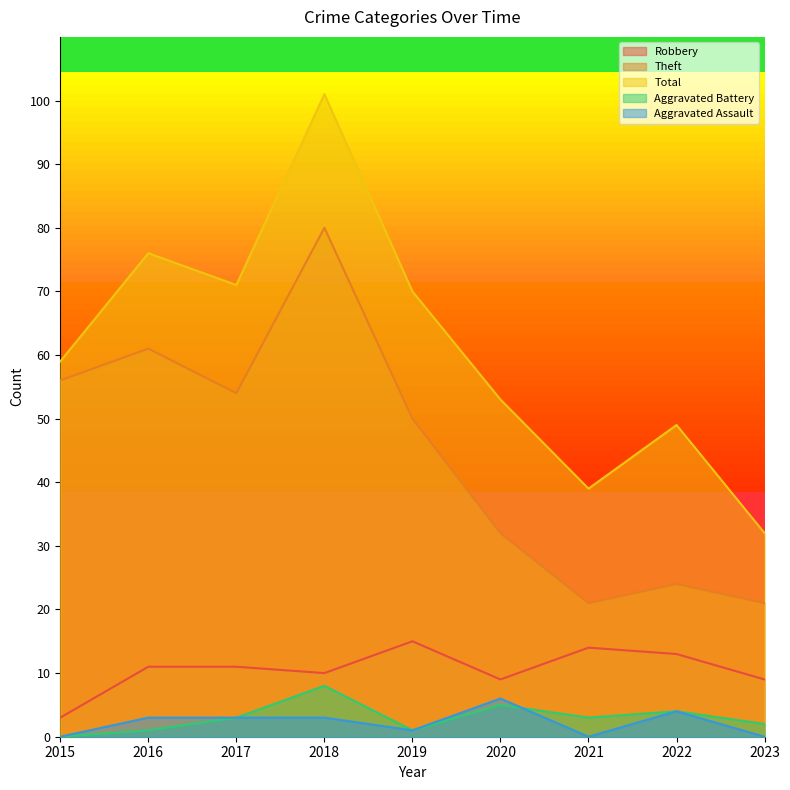

True or false: Aggravated Assault and Aggravated Battery cross at least once.

True